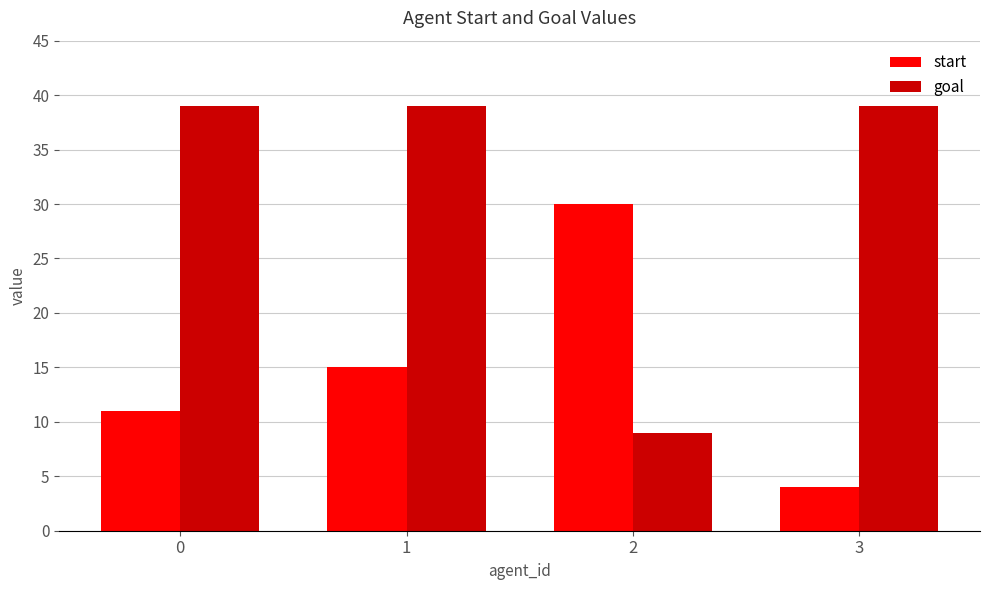

What is the value of the start bar at the 4th from the left?

4